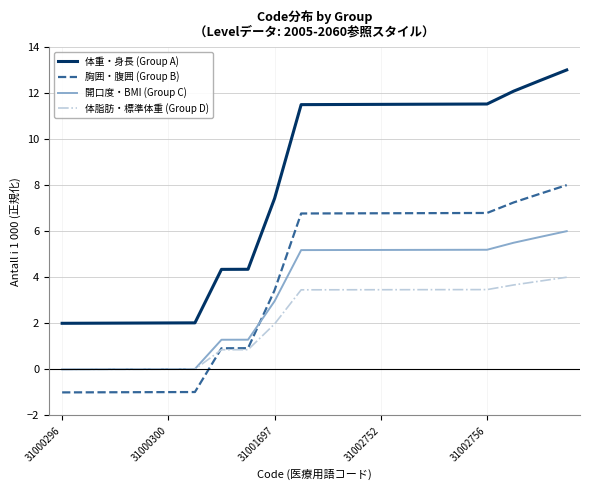

True or false: 体脂肪・標準体重 (Group D) and 体重・身長 (Group A) cross at least once.

False